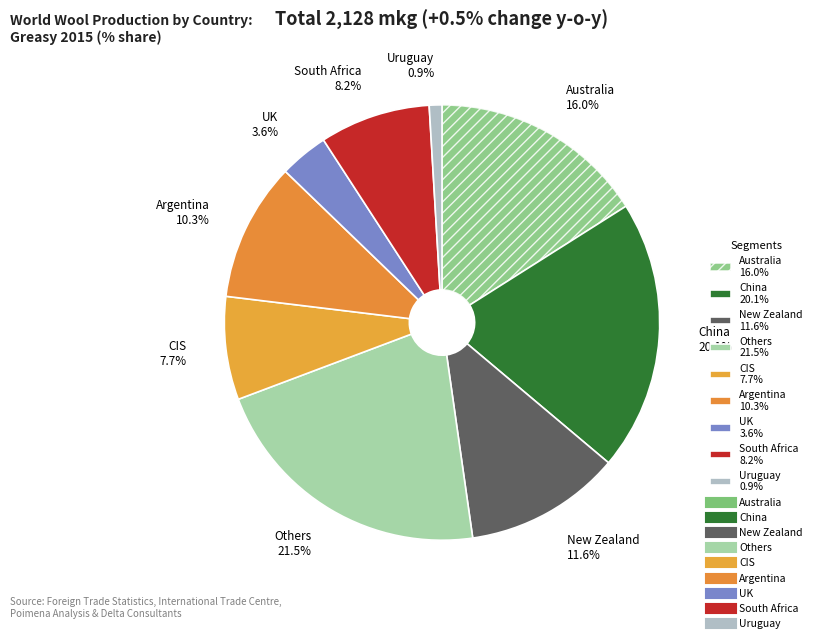

Count the number of slices in the pie.

9